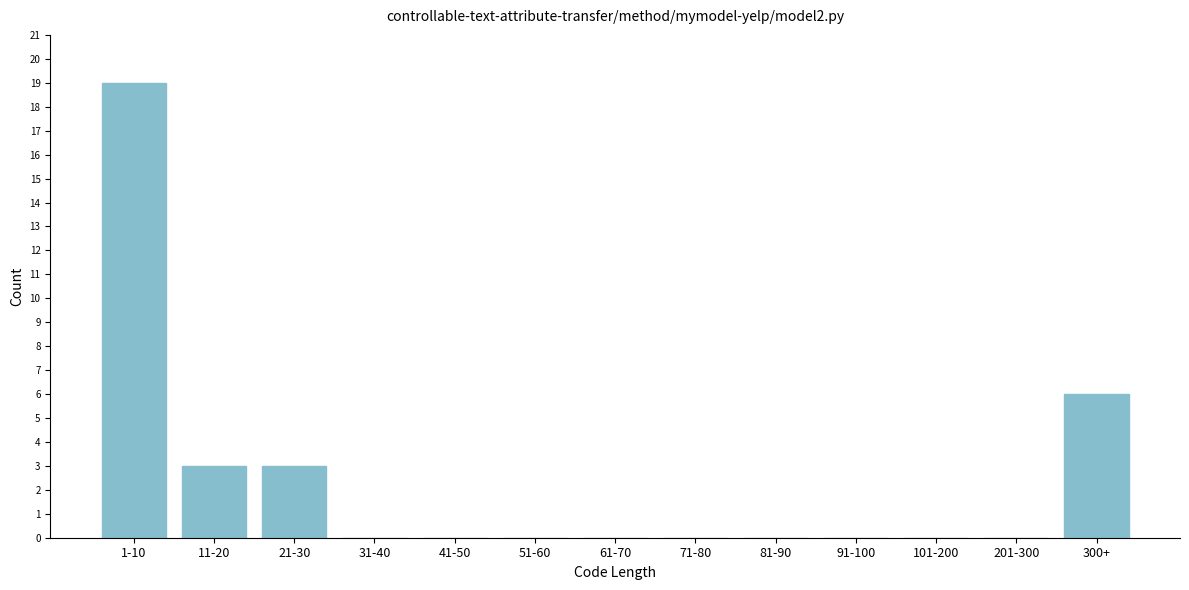

Reading right to left, extract all data points from this chart.

300+=6	201-300=0	101-200=0	91-100=0	81-90=0	71-80=0	61-70=0	51-60=0	41-50=0	31-40=0	21-30=3	11-20=3	1-10=19